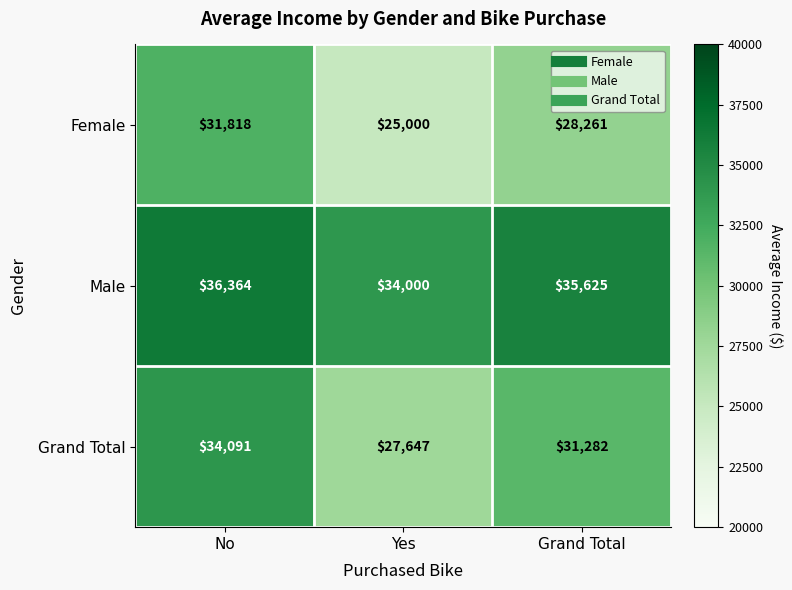

Which series changed the most between Yes and Grand Total?

Grand Total